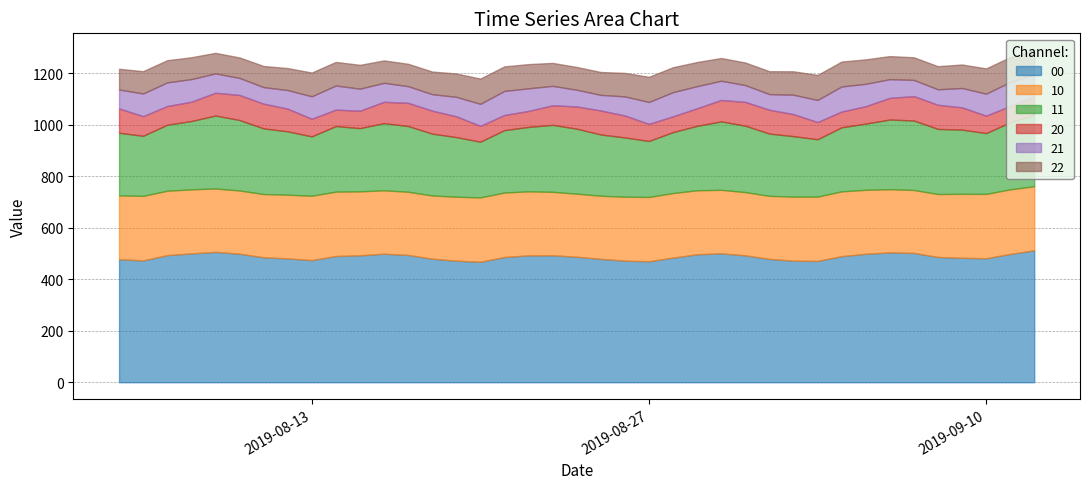

Rank the series at 2019-09-10 from highest to lowest value.

00, 10, 11, 22, 21, 20